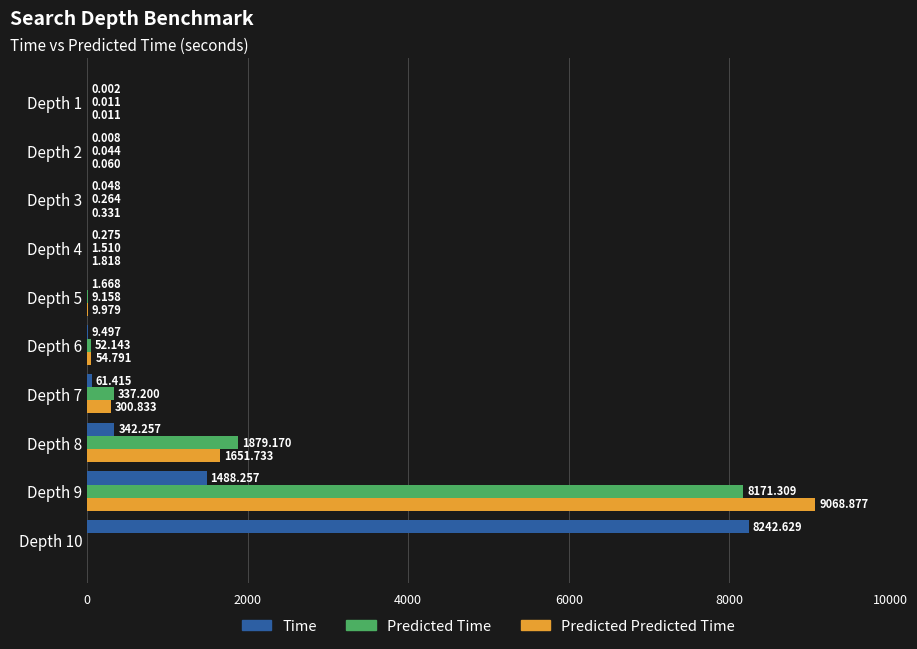

Is the value of Time at Depth 9 greater than the value of Predicted Predicted Time at Depth 3?

Yes